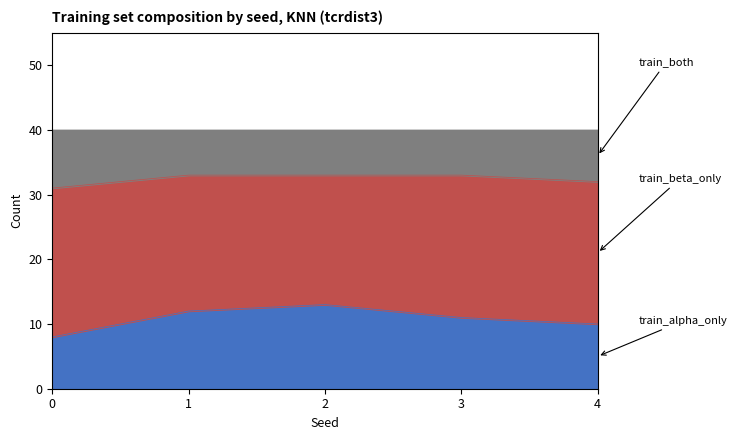

What is the total value across all series at 2?

40